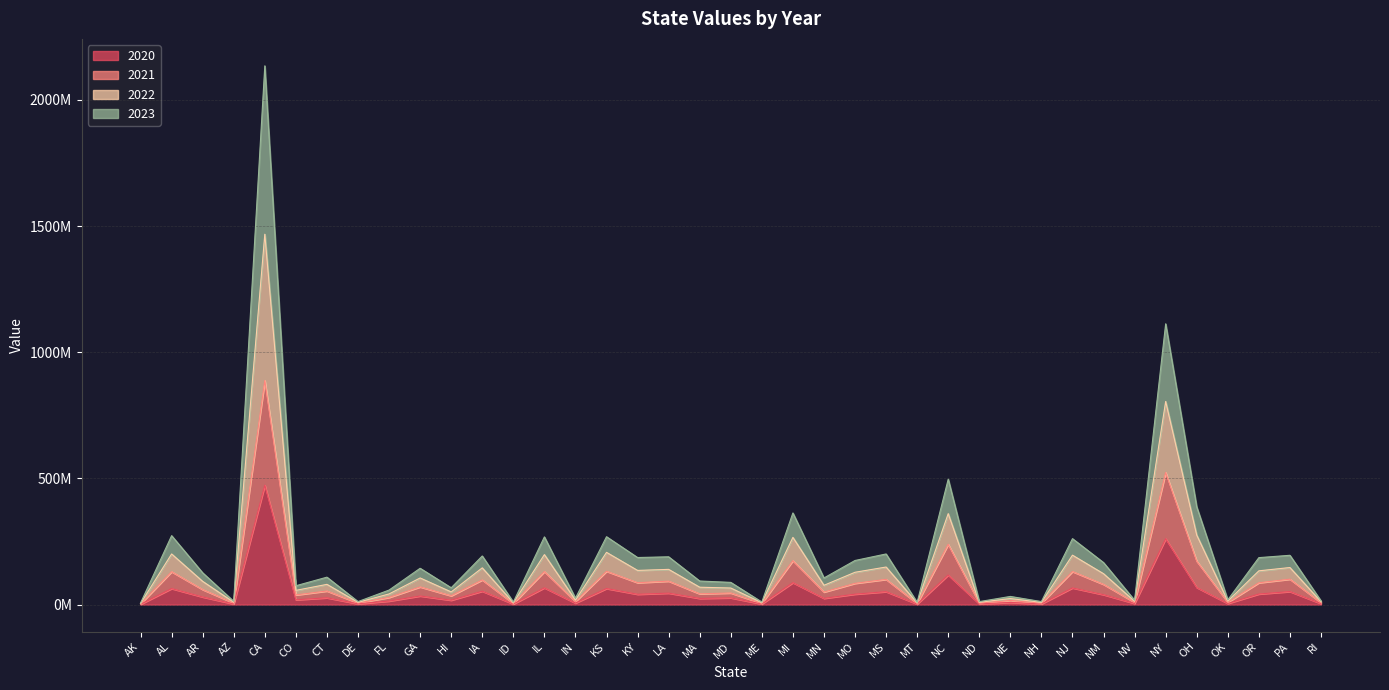

How many distinct data groups are displayed?

4